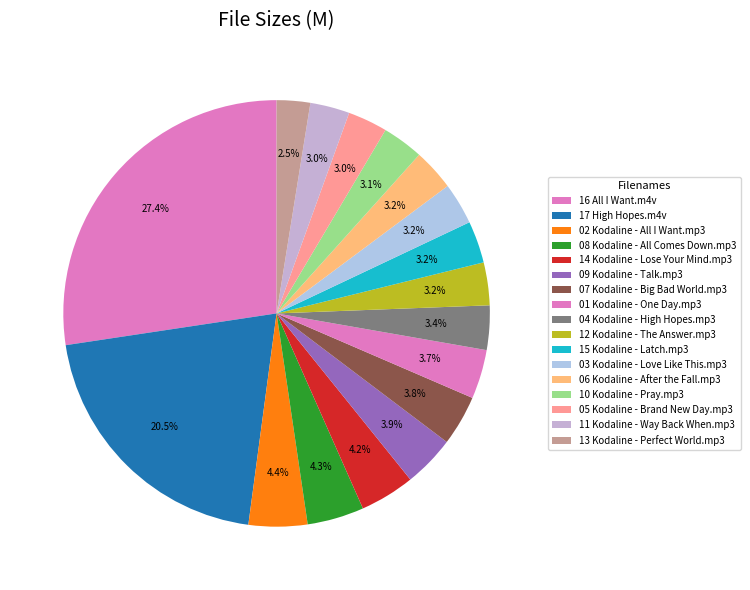

Which slice is the smallest?

13 Kodaline - Perfect World.mp3